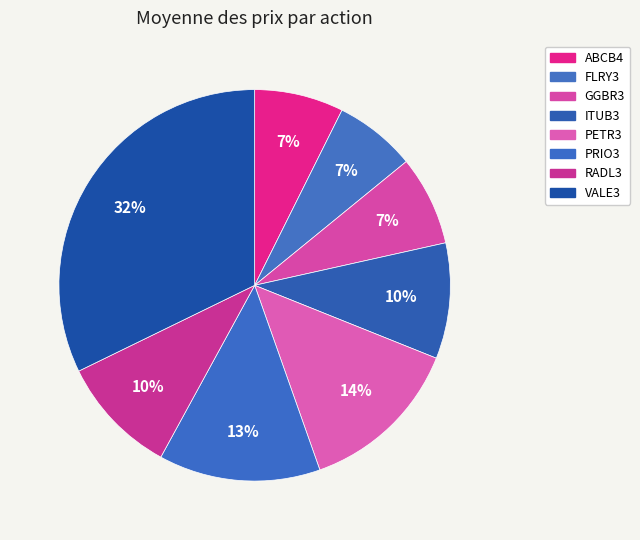

What is the change in value from PETR3 to PRIO3?

-0.4